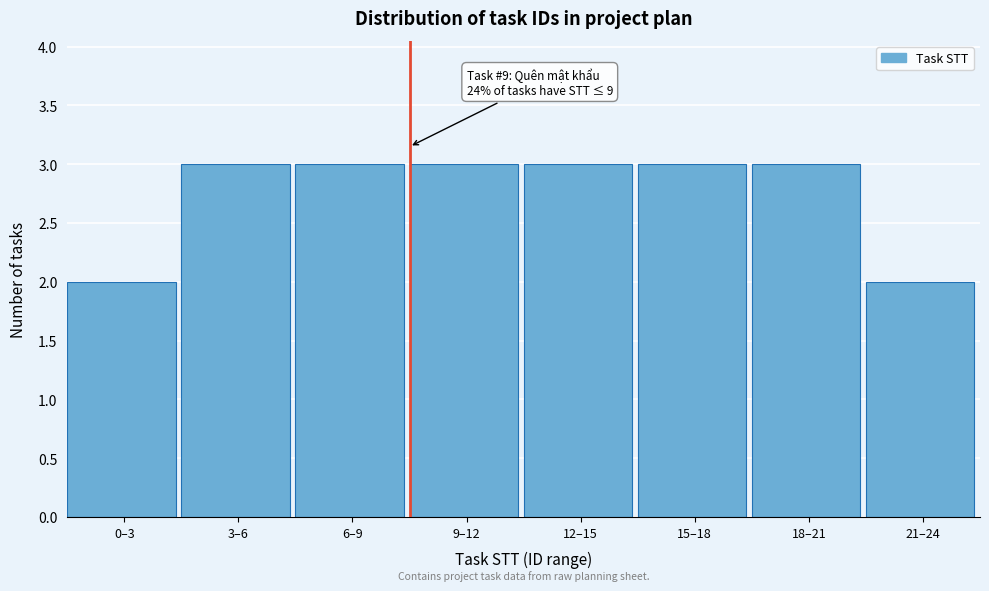

Reading left to right, what are all the values shown in this chart?

2	3	3	3	3	3	3	2